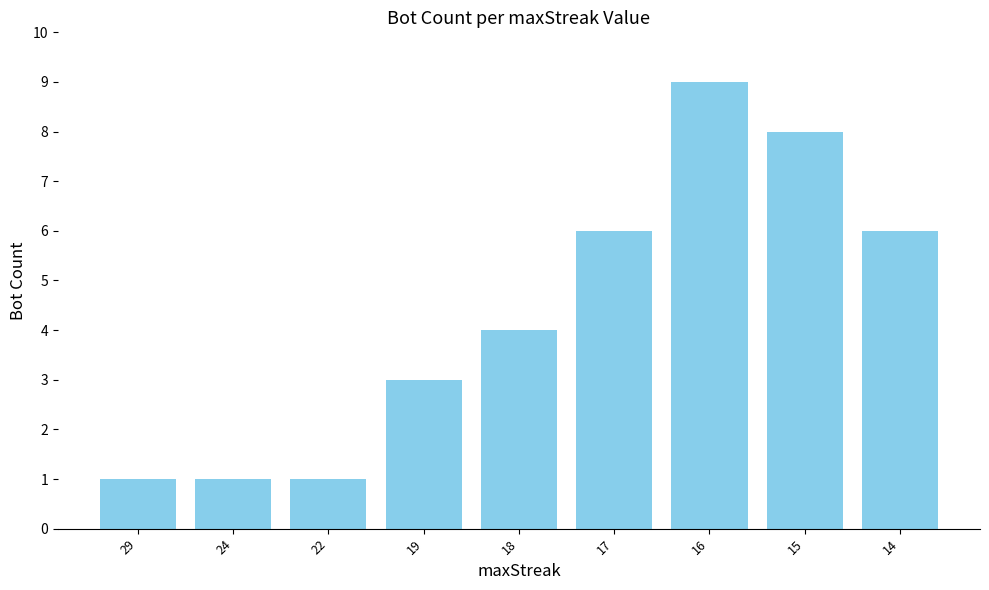

How many bars are there in total?

9